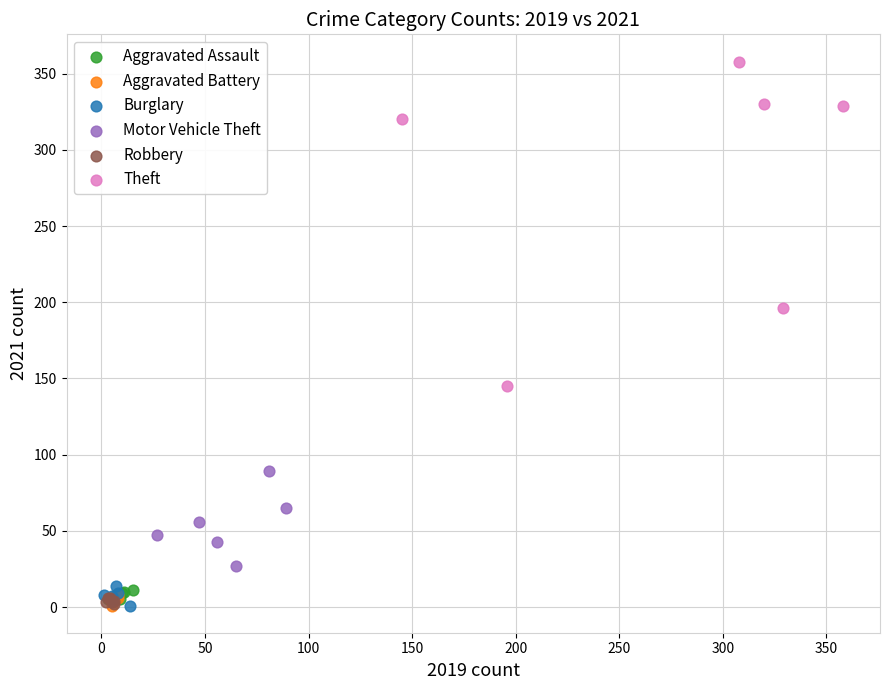

Which series reaches the maximum Y coordinate?

Theft